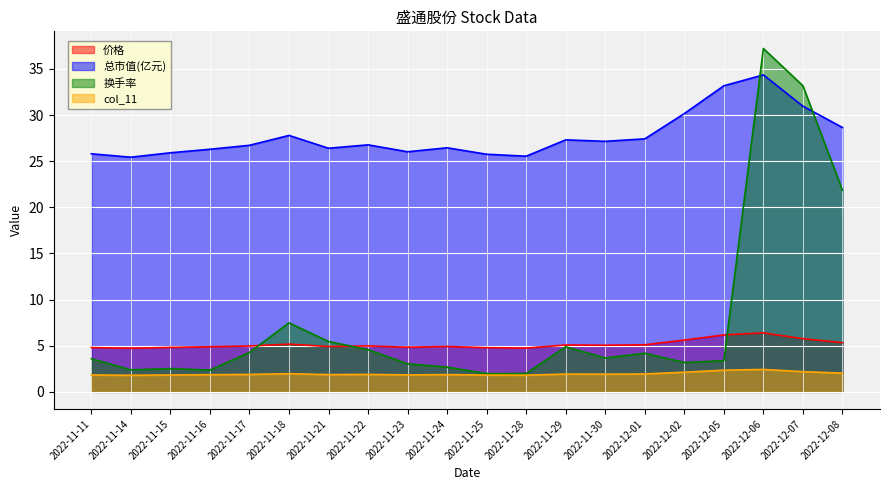

Where is the first local maximum for 总市值(亿元)?

2022-11-18